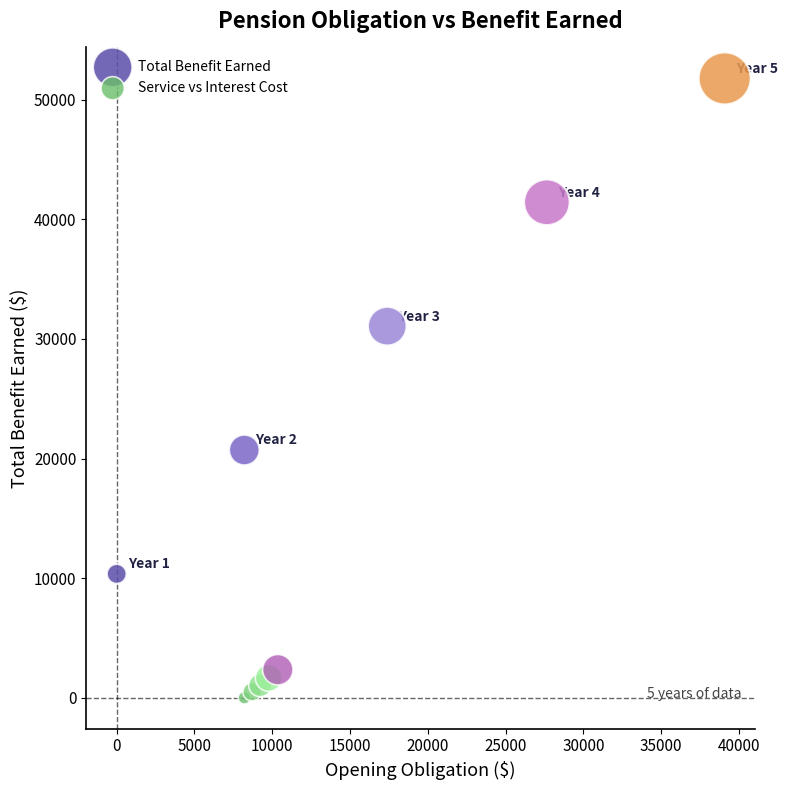

Which series has the widest spread of Y values?

Total Benefit Earned